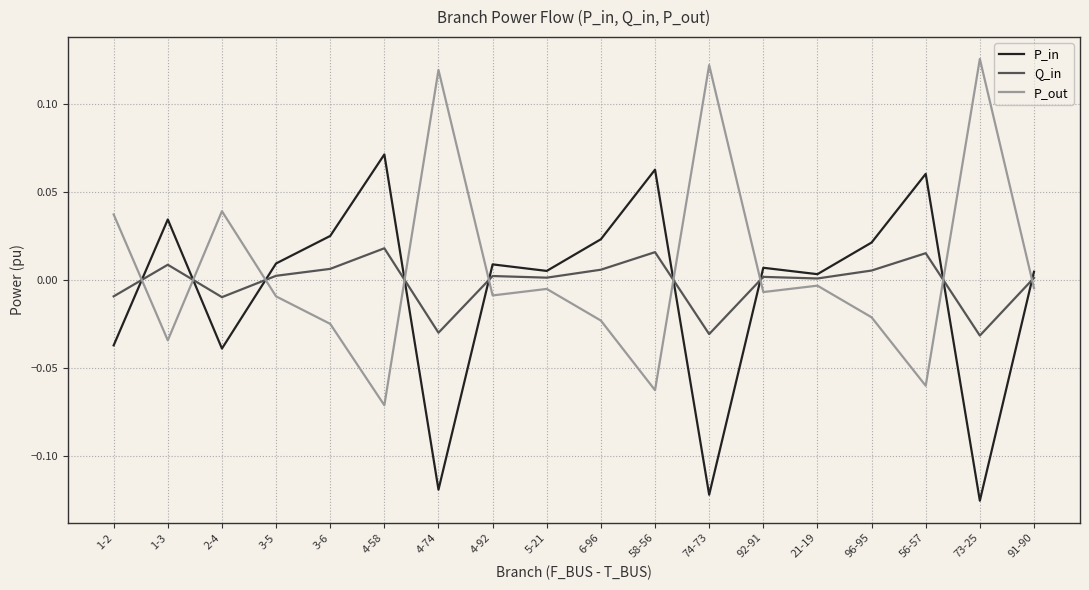

The P_out series shows -0.0 at 96-95. True or false?

True